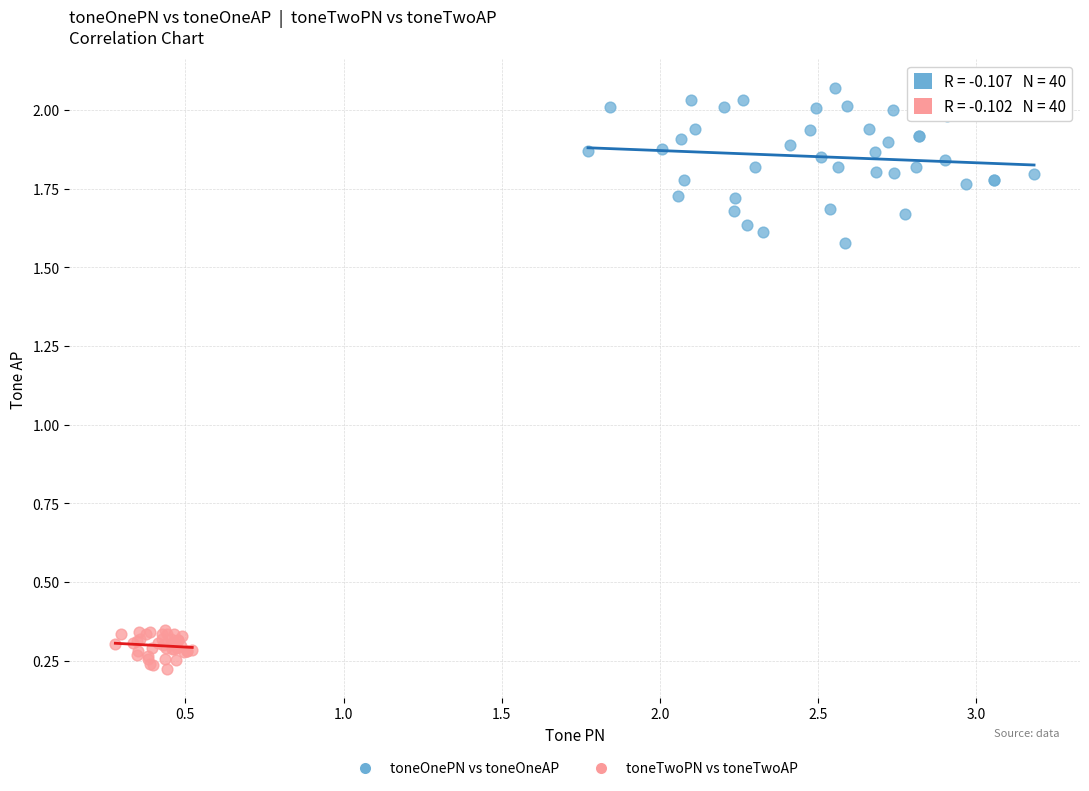

Which series has the largest Y range (max minus min)?

toneOnePN vs toneOneAP